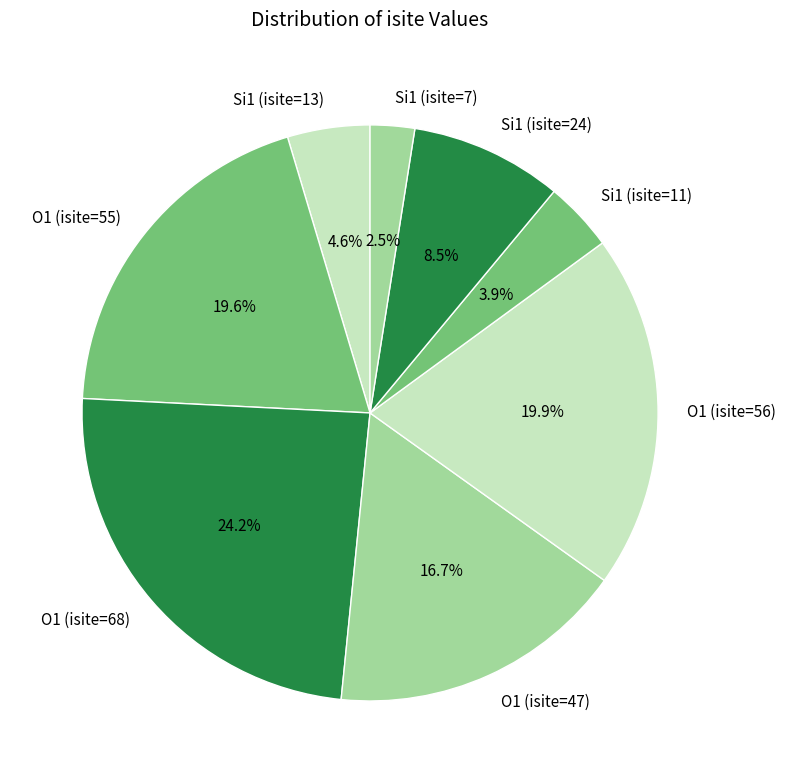

Which category has the biggest portion of the pie?

O1 (isite=68)